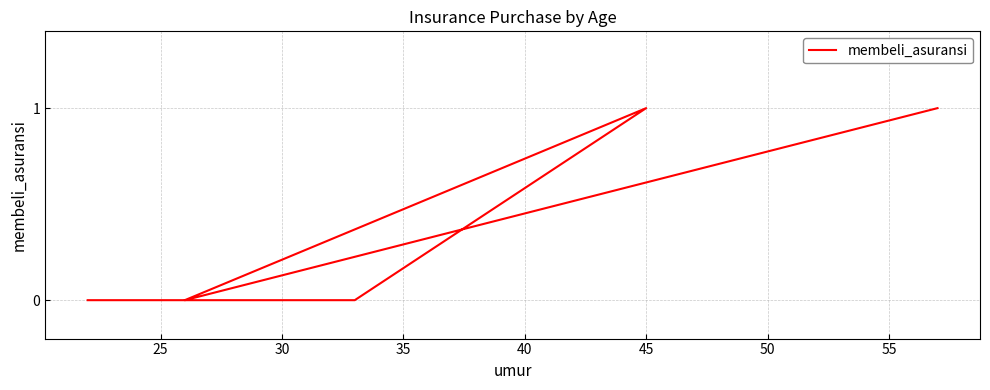

How many data points does each series have?

5